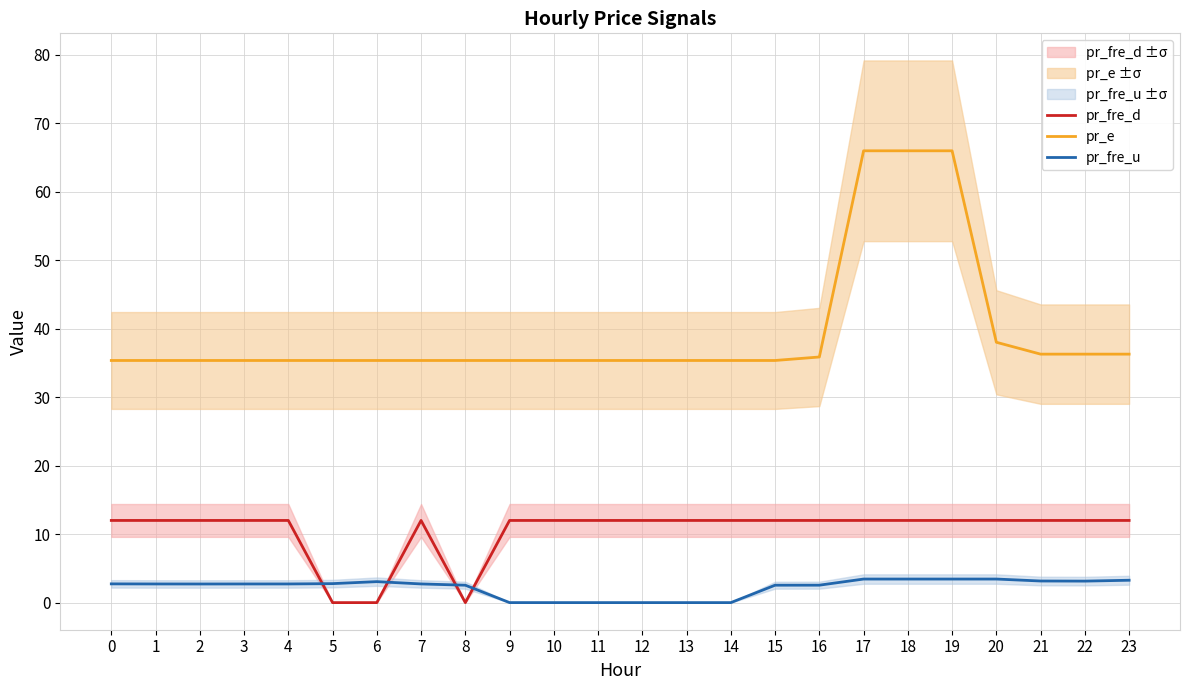

The value of pr_fre_d at 11 is 3.2. True or false?

False